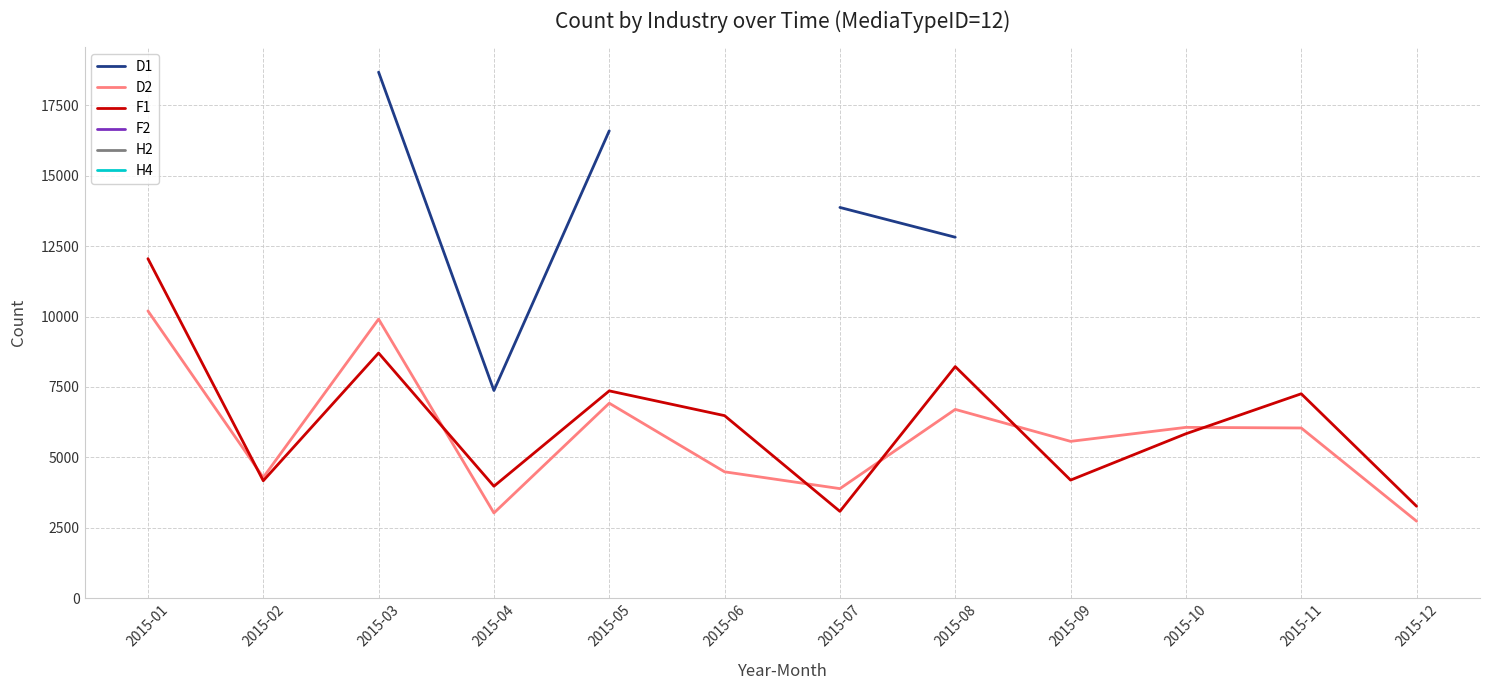

Rank the series by their maximum value, from highest to lowest.

D1, F1, D2, F2, H2, H4